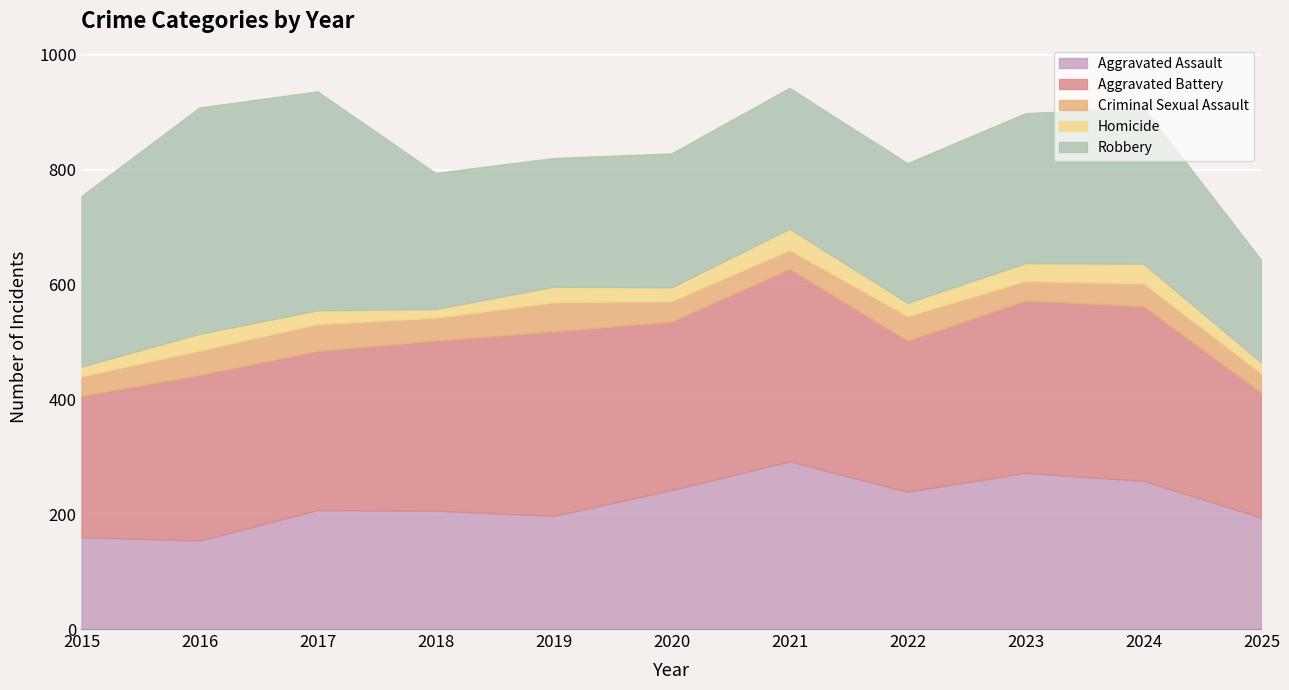

At which label does Criminal Sexual Assault first exceed 40?

2016